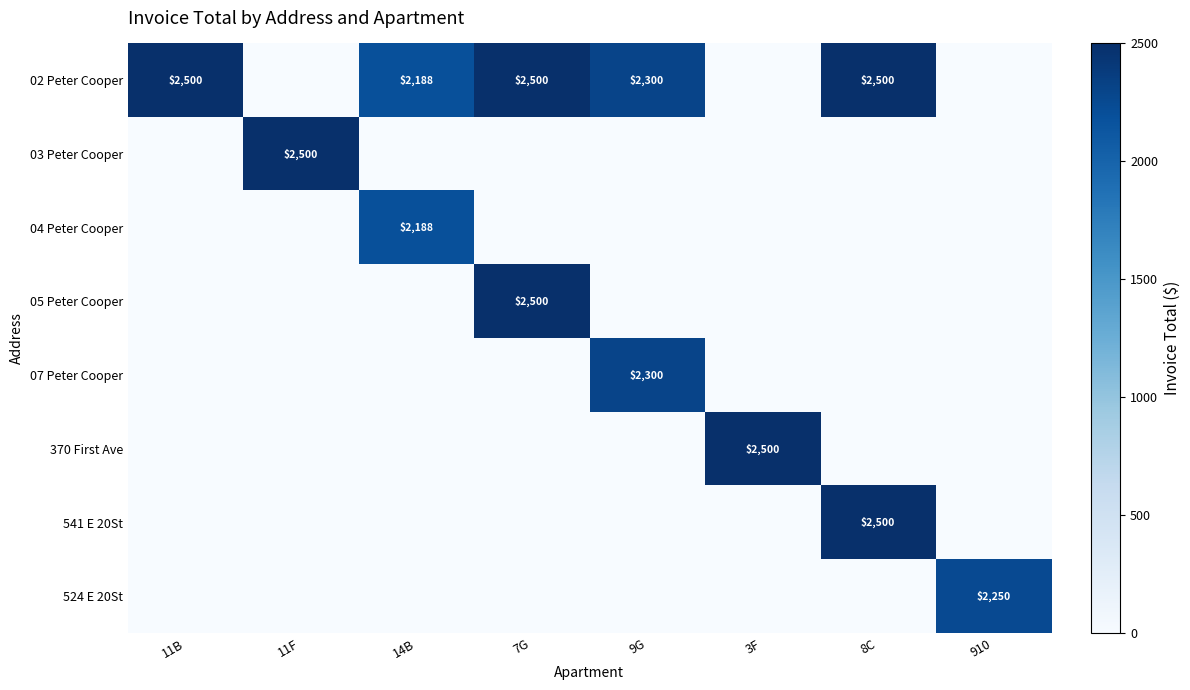

True or false: 05 Peter Cooper has a value of 2500 at 7G.

True